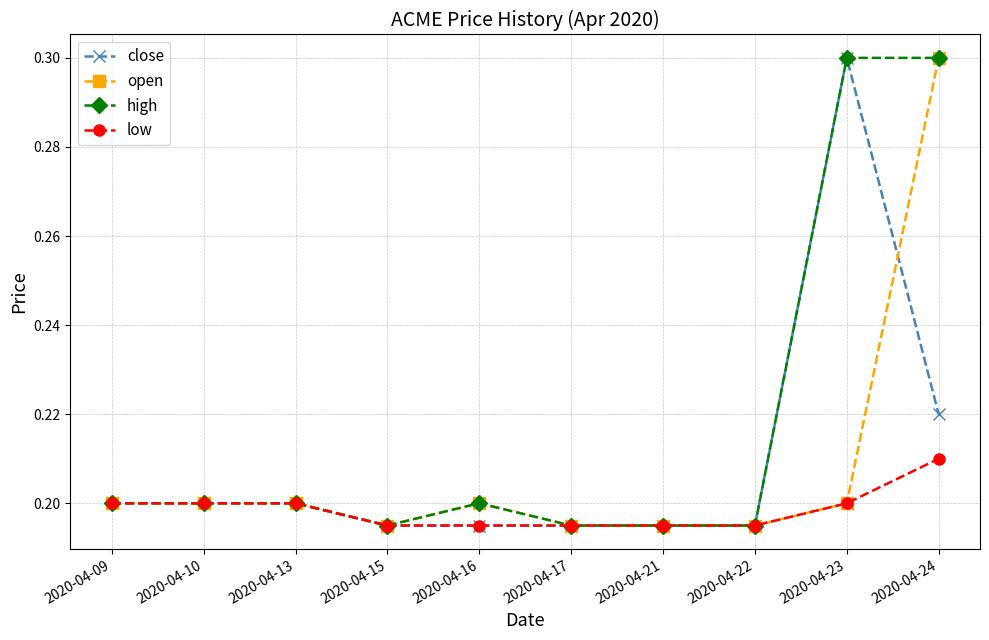

Which series ends up on top after the final intersection of close and open?

open